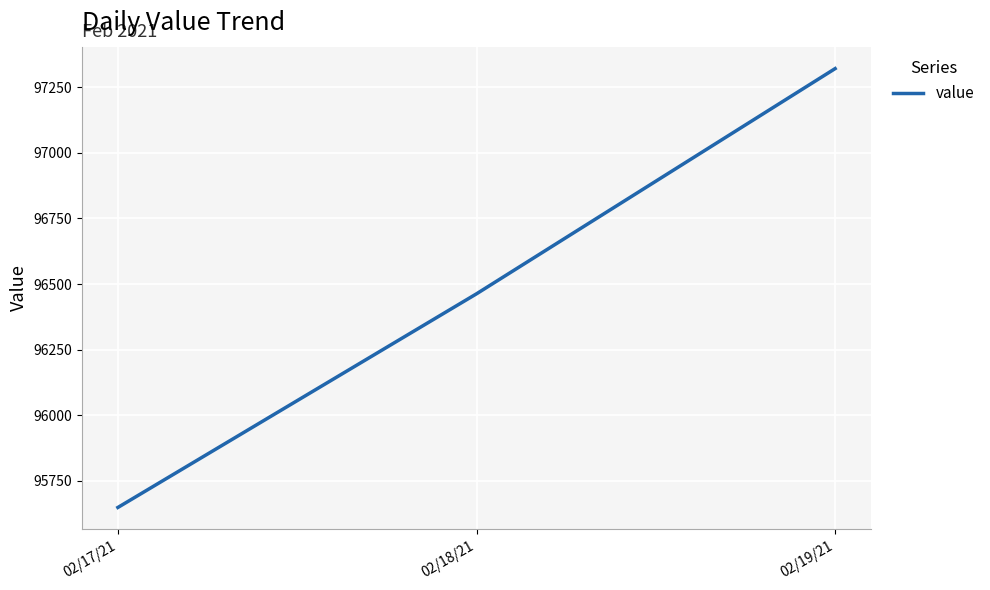

The chart shows a value of 96462.7 at 02/18/21. True or false?

True